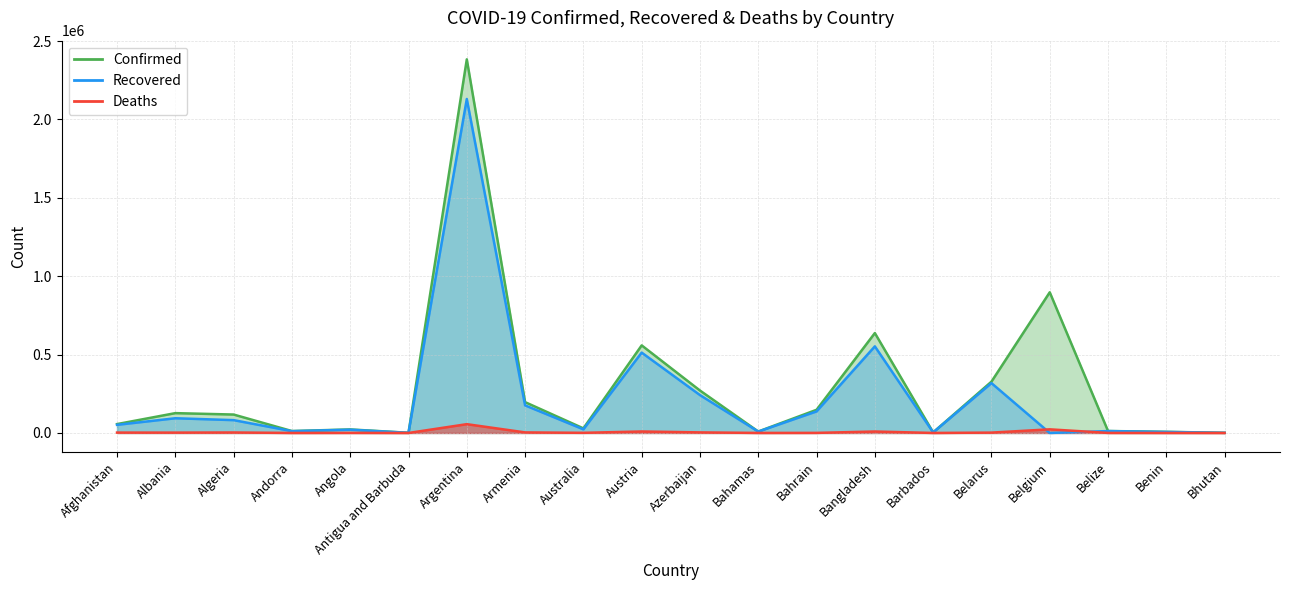

The value of Deaths at Andorra is 33. True or false?

False